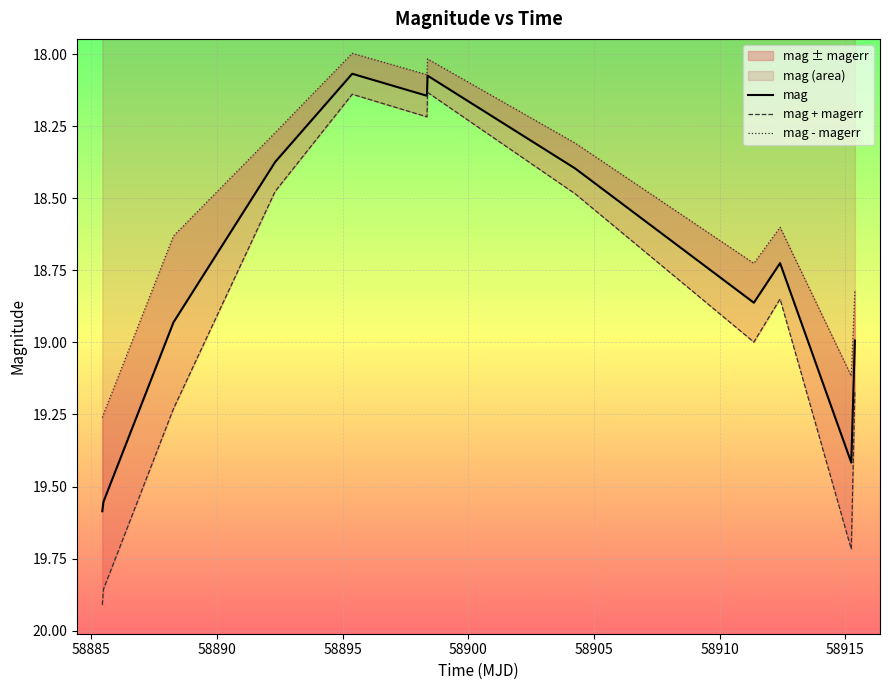

At how many categories does at least one series exceed 19?

5